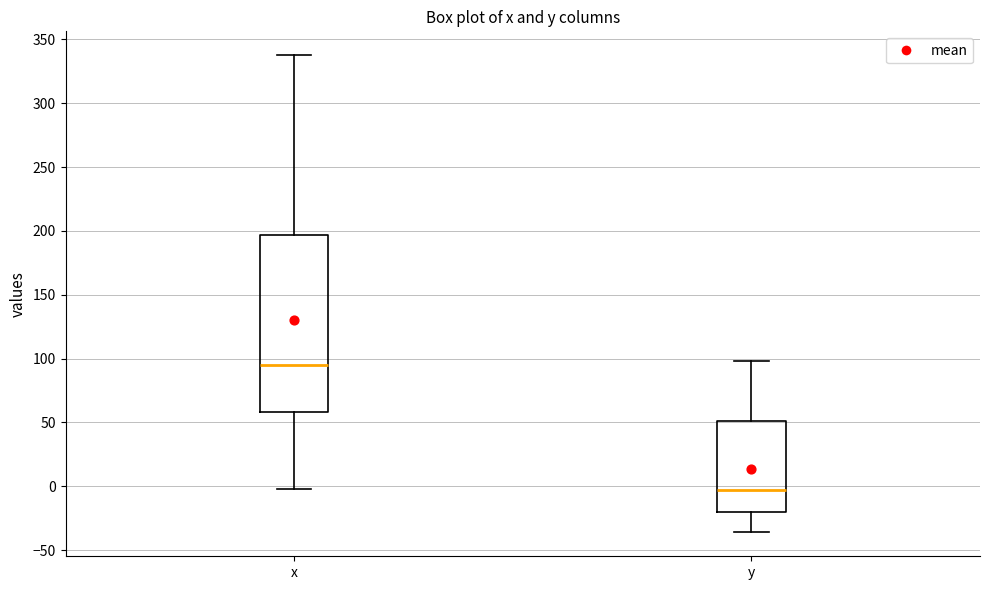

Which box's median line is the lowest?

y